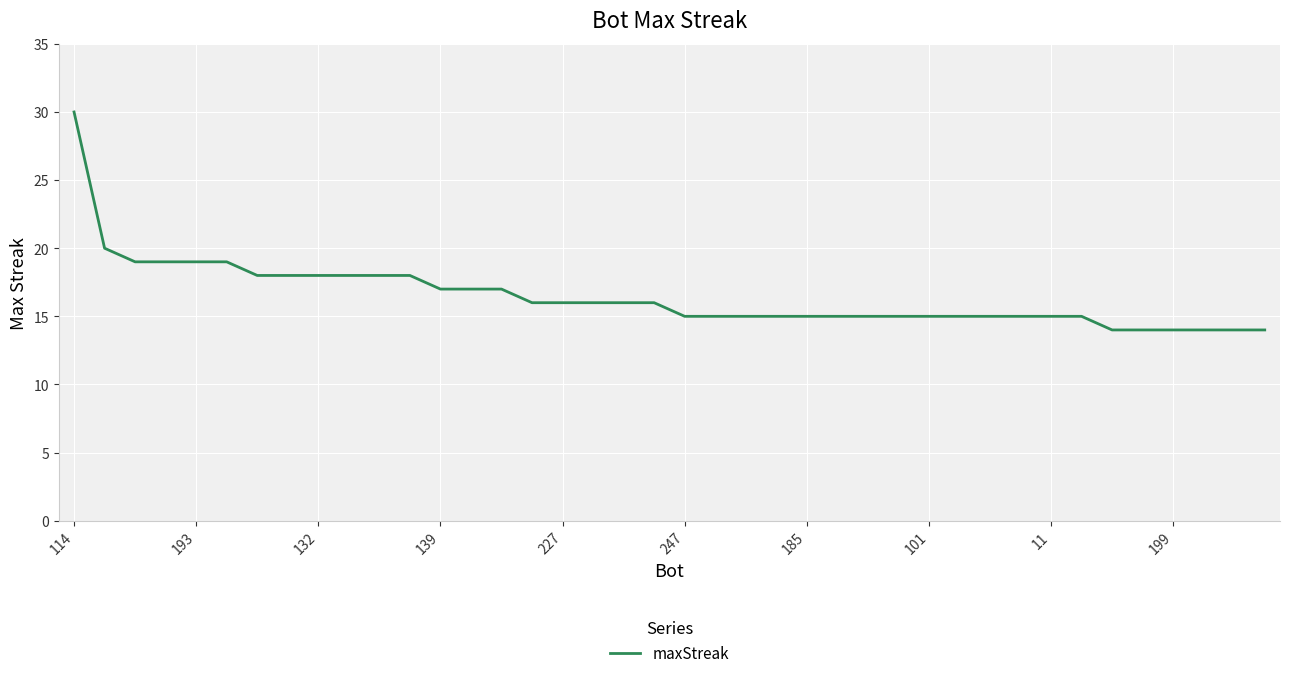

What is the difference between the maximum and minimum values?

16